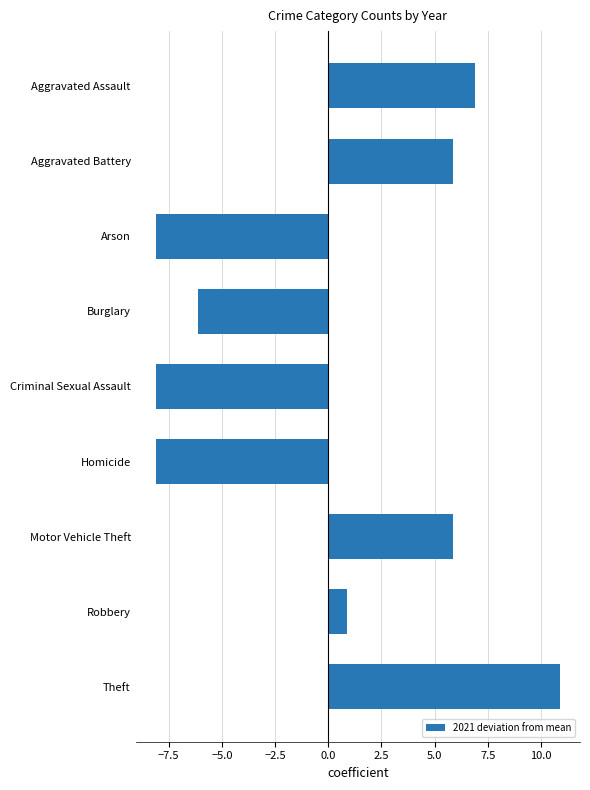

Is it true that the value at Aggravated Battery is 5.9?

True